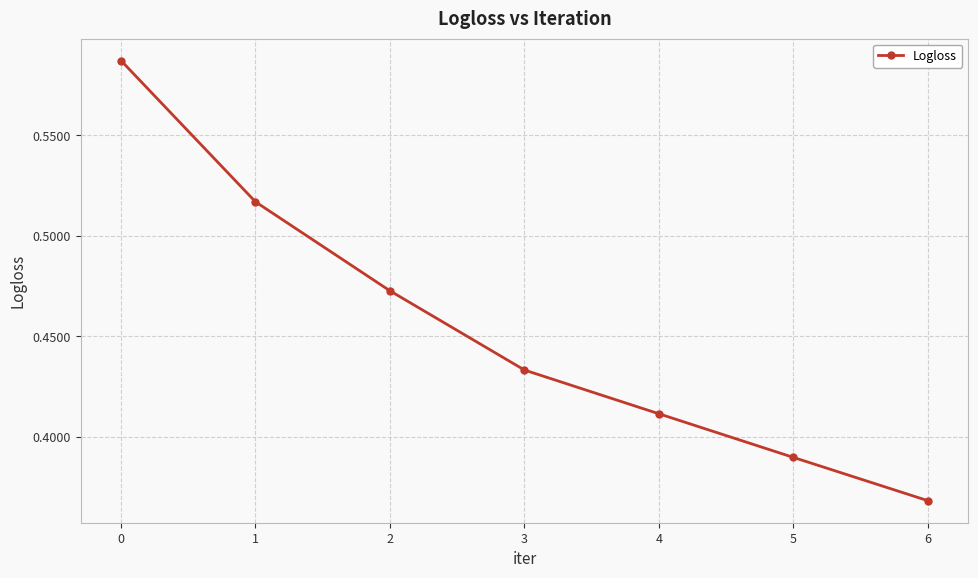

The value at 3 is 0.6. True or false?

False